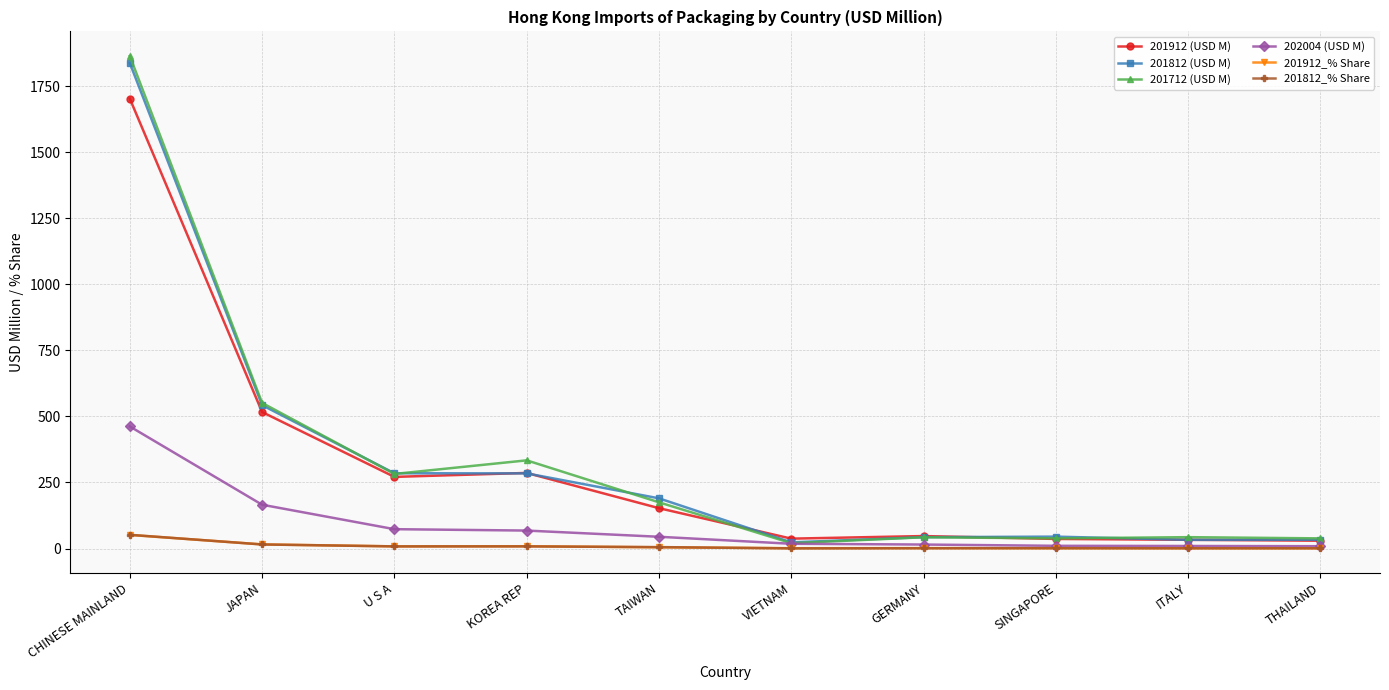

What is the value of the 201812_% Share point at the 1st from the left?

52.0